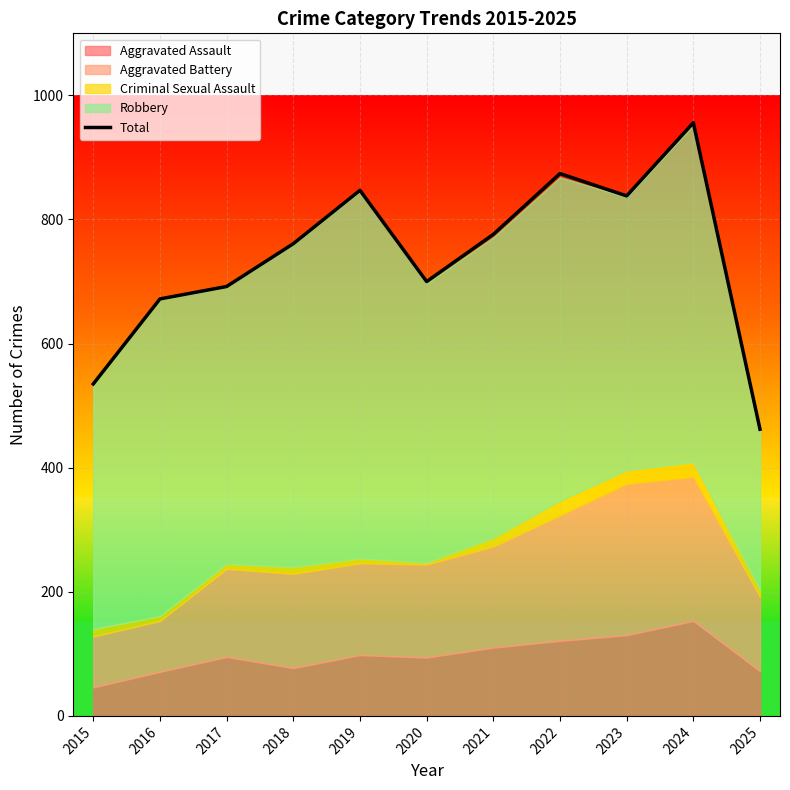

At which label does the data first exceed 761?

2019